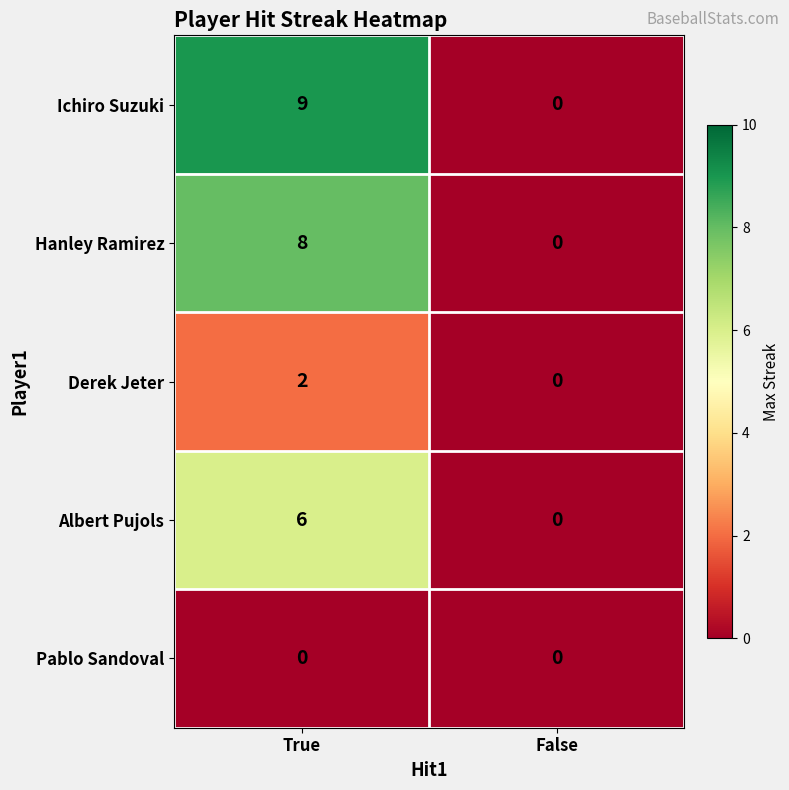

Which series changed the most between True and False?

Ichiro Suzuki